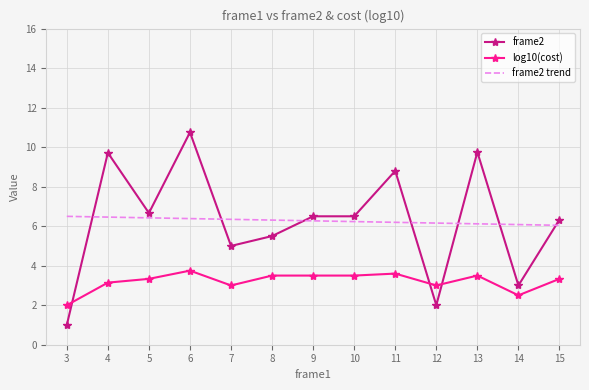

The value of log10(cost) at 11 is 3.6. True or false?

True